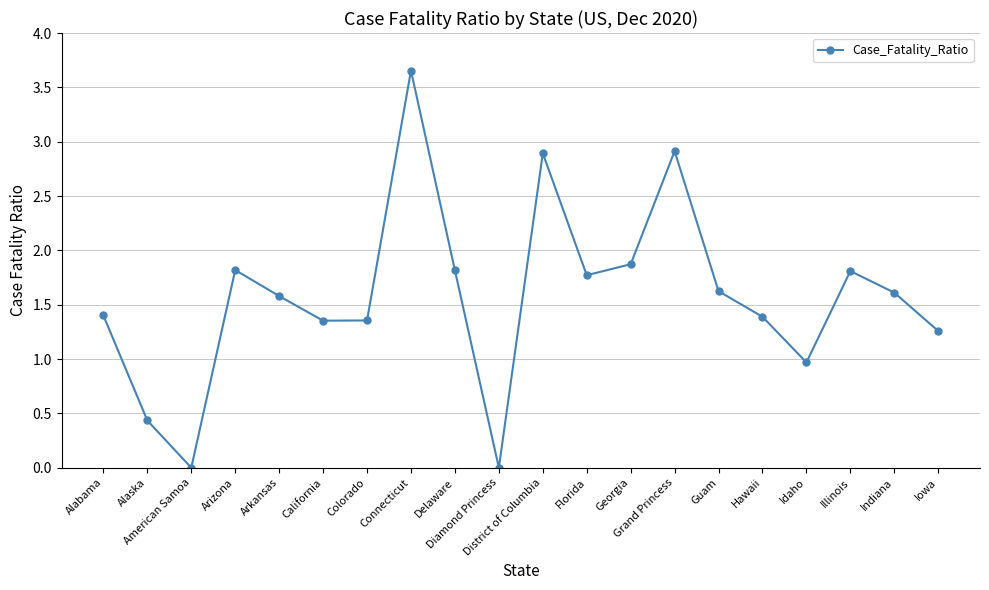

Read the value at District of Columbia.

2.9